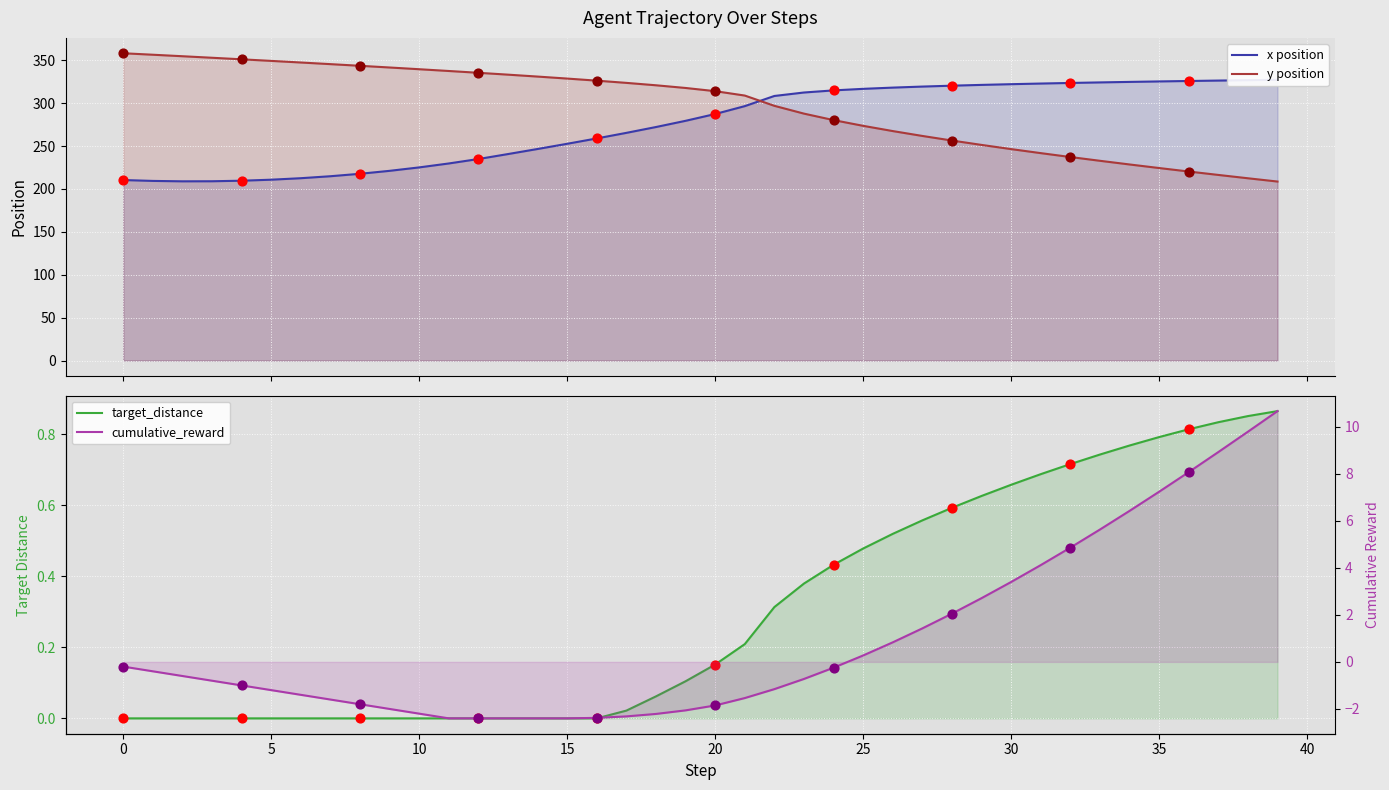

At which category is the sum across all series the highest?

22